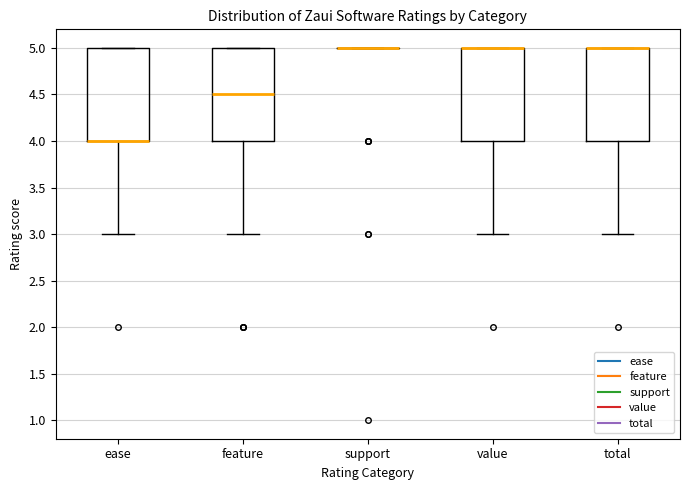

Where does the lower whisker of the box for total end on the y-axis? The values are not printed on the chart, so give them approximately, as read against the axis.

3.0